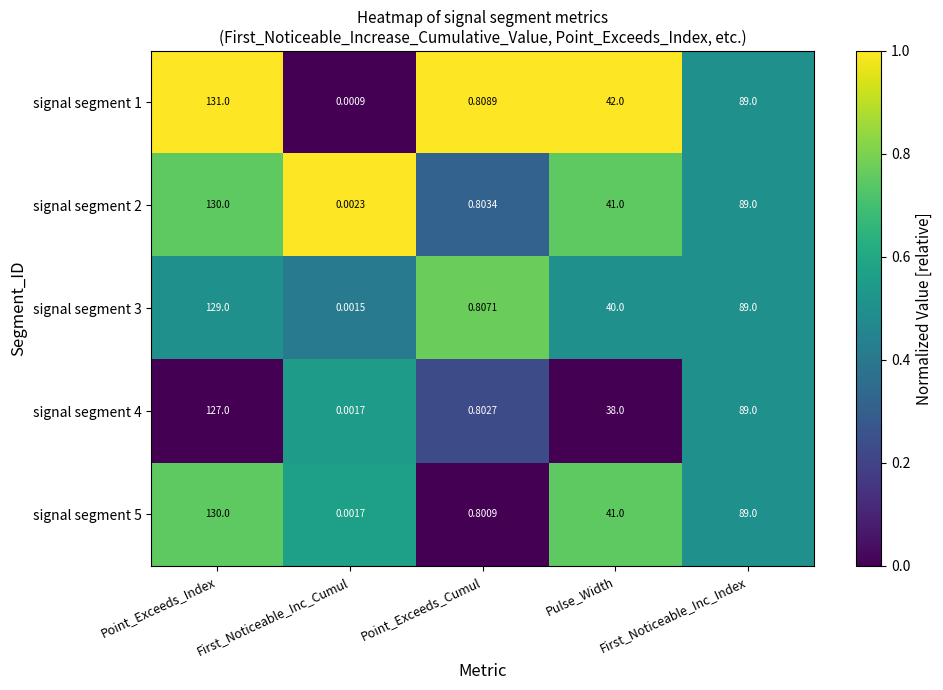

Where does the signal segment 1 series first go above 42?

Point_Exceeds_Index